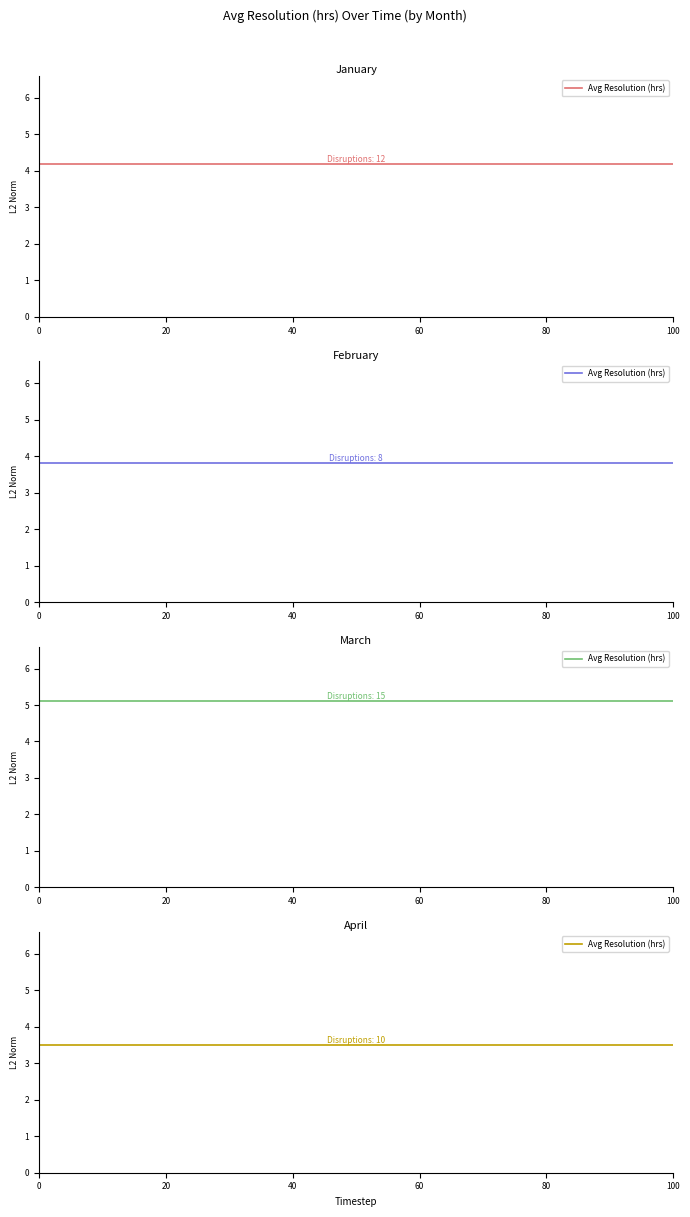

At which label is the value closest to 4?

January